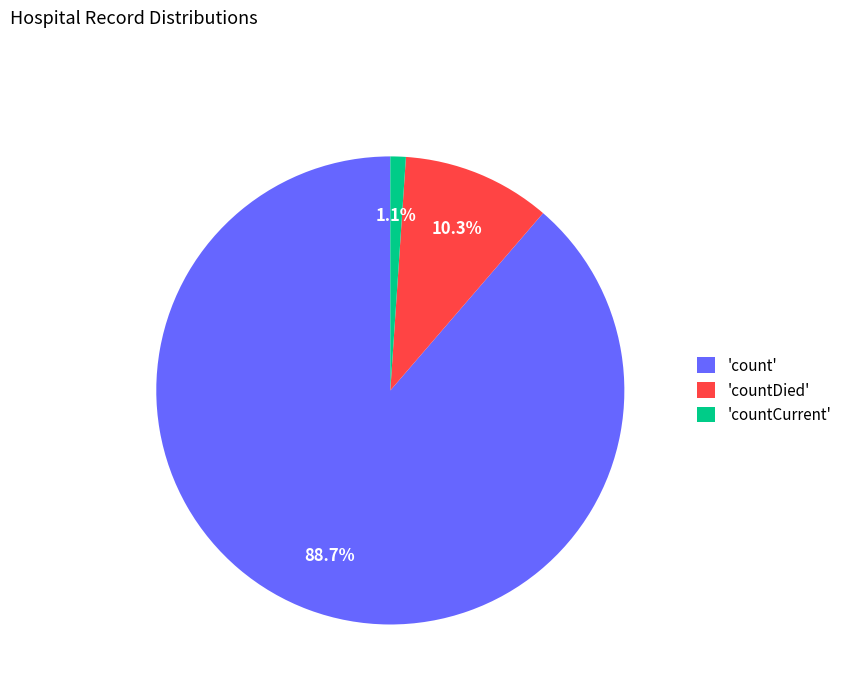

What percentage do 'countDied' and 'count' together represent?

98.9%